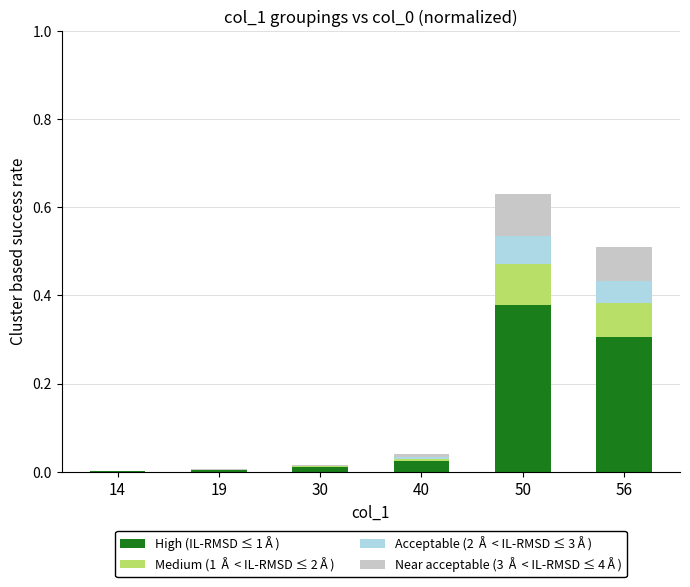

At which category is the sum across all series the highest?

50